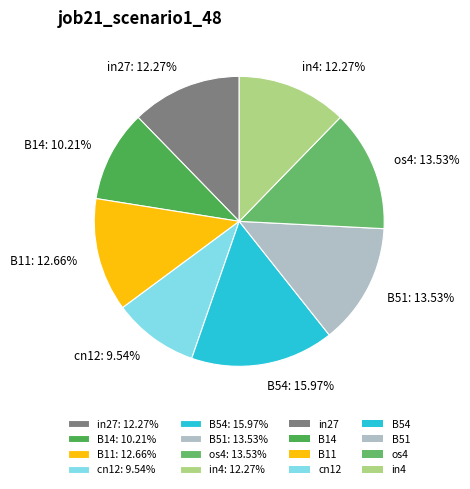

Which category has the smallest portion of the pie?

cn12